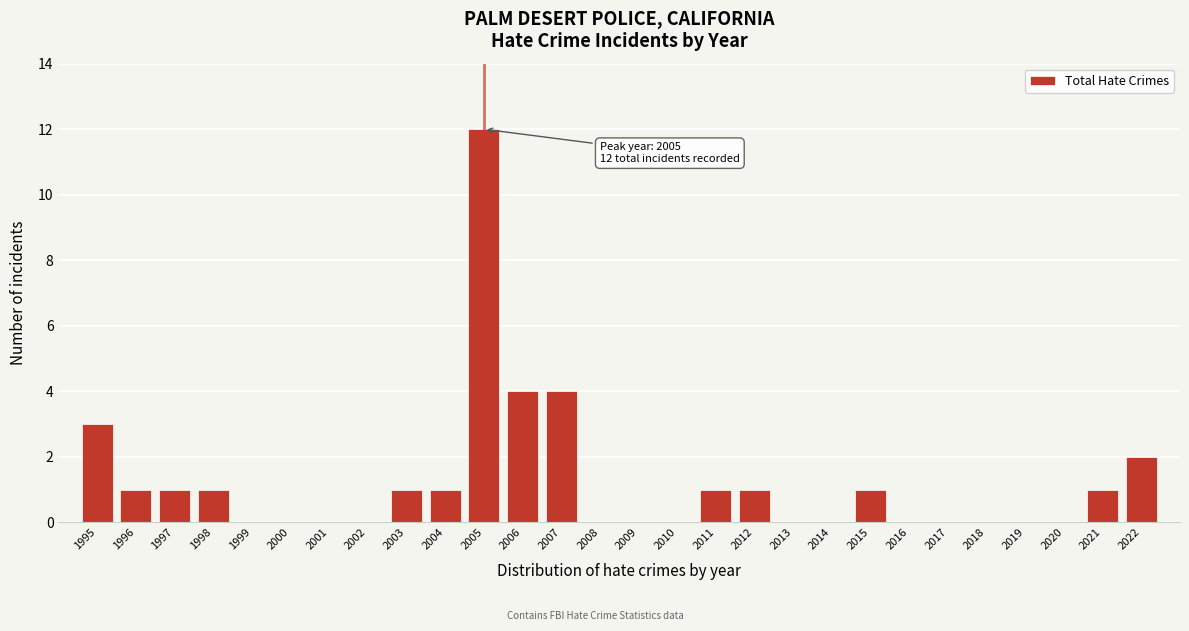

Reading left to right, transcribe all the data shown in this chart.

1995=3	1996=1	1997=1	1998=1	1999=0	2000=0	2001=0	2002=0	2003=1	2004=1	2005=12	2006=4	2007=4	2008=0	2009=0	2010=0	2011=1	2012=1	2013=0	2014=0	2015=1	2016=0	2017=0	2018=0	2019=0	2020=0	2021=1	2022=2